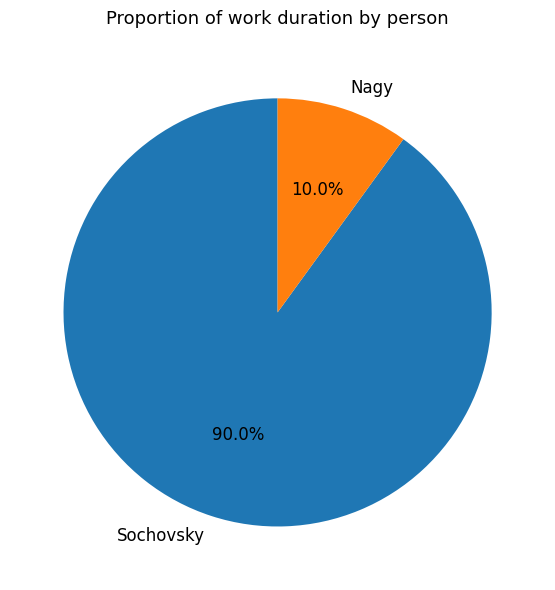

Is it true that Sochovsky is 97% of the pie?

False